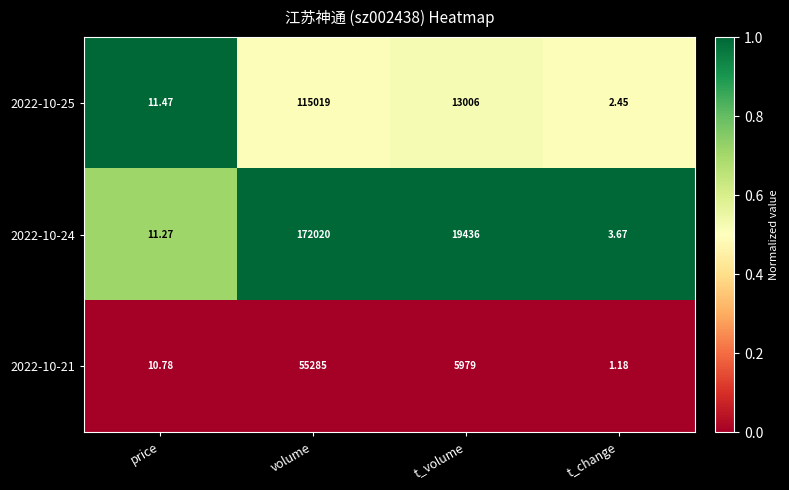

At which category is the sum across all series the highest?

volume